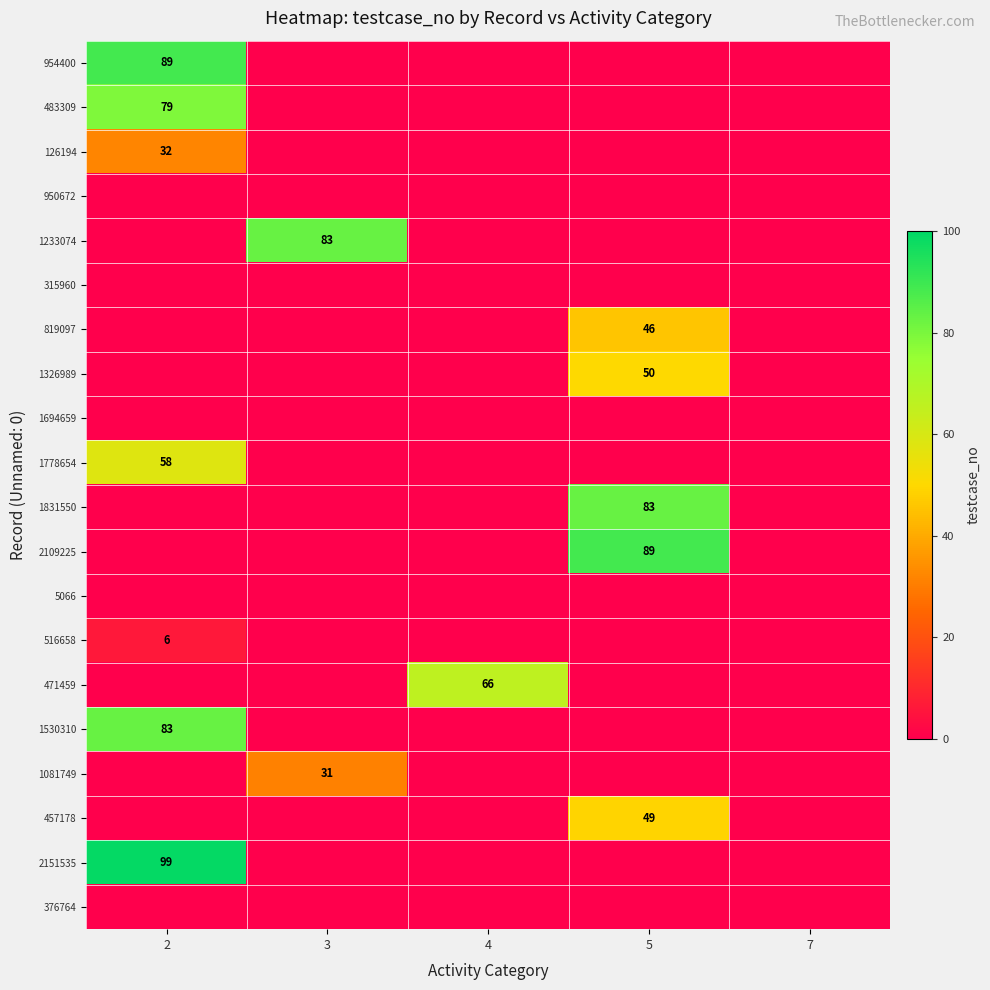

Is it true that 471459 equals -26 at 2?

False